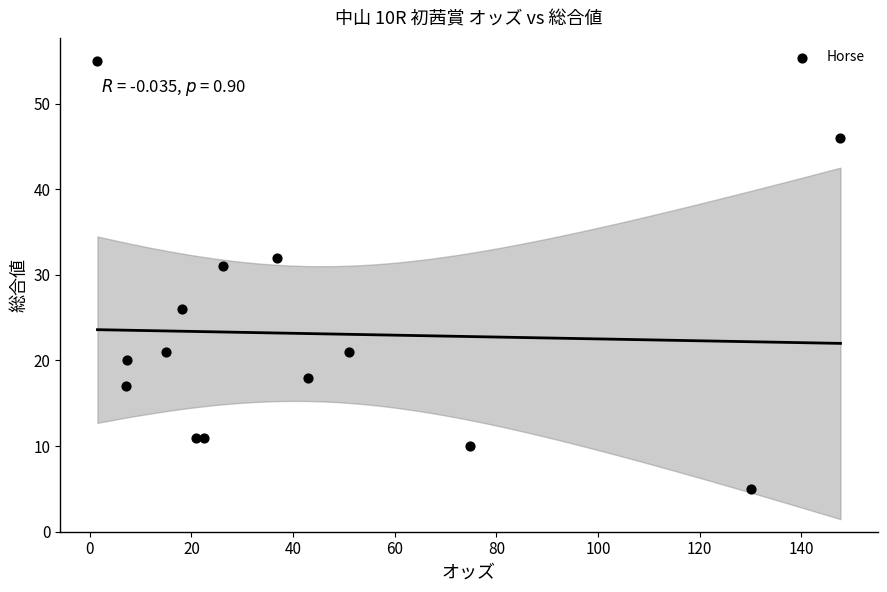

What Y value in the scatter plot is closest to 30?

31